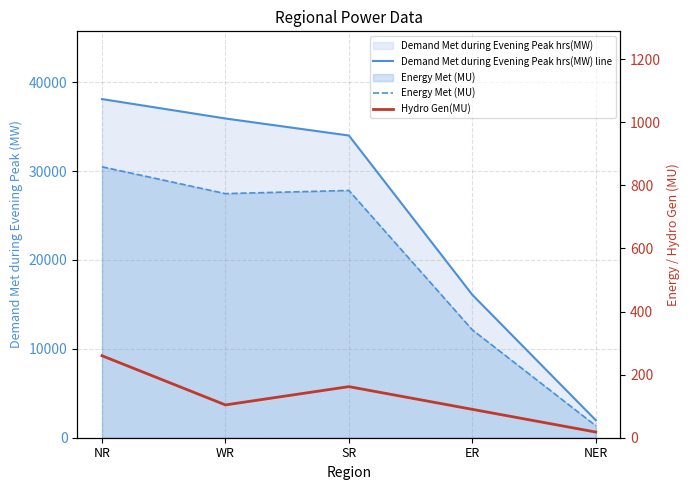

What is the total value across all series at SR?

34944